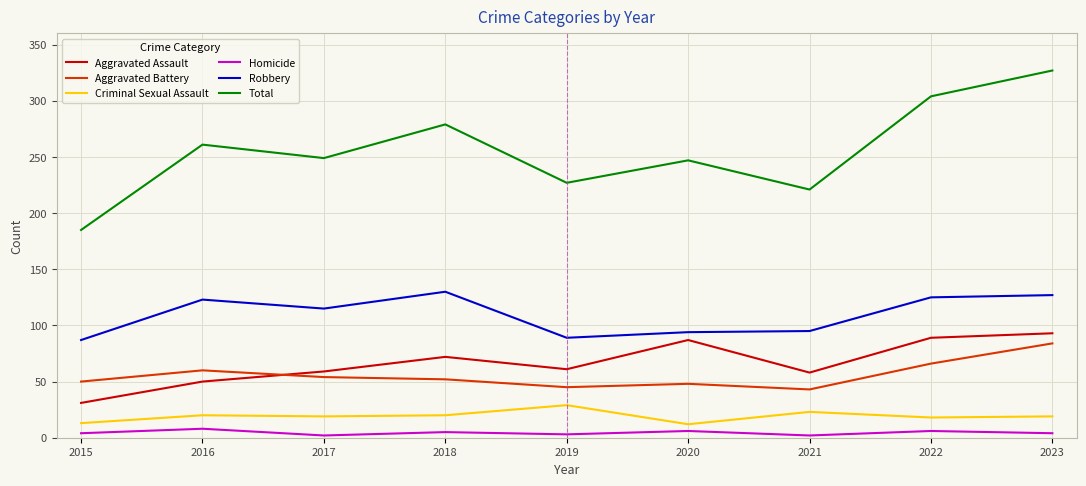

What is the lowest value of the Criminal Sexual Assault series?

12